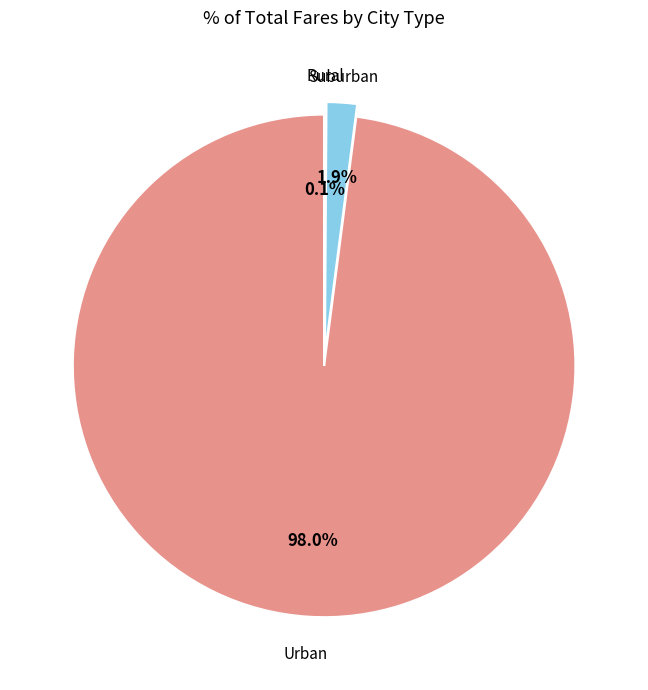

Which has a higher value, Urban or Suburban?

Urban